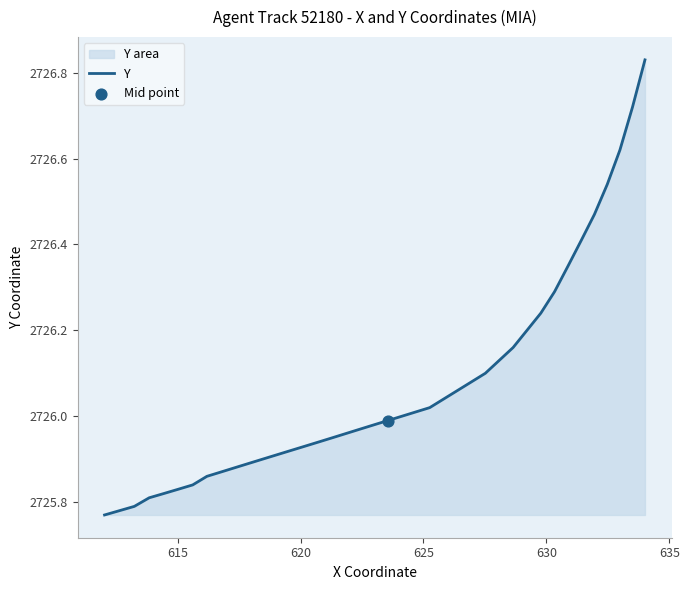

Does the chart have visible grid lines?

No